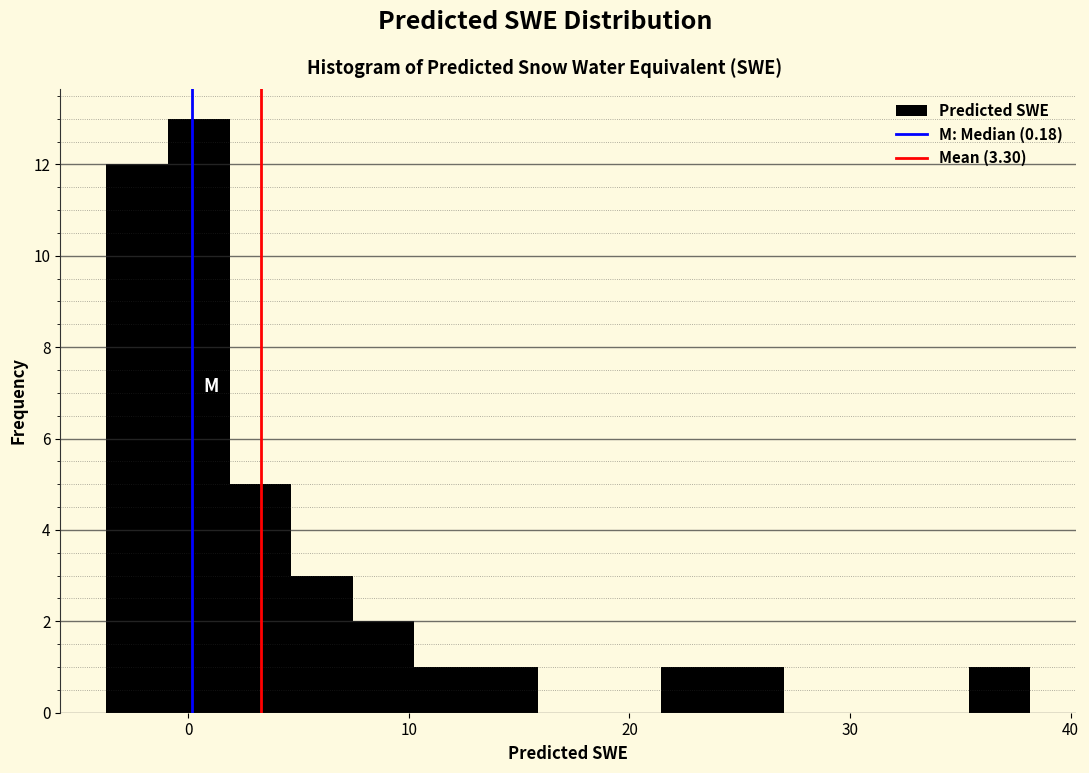

Read against the x-axis, roughly where is the centre of the tallest bar?

0